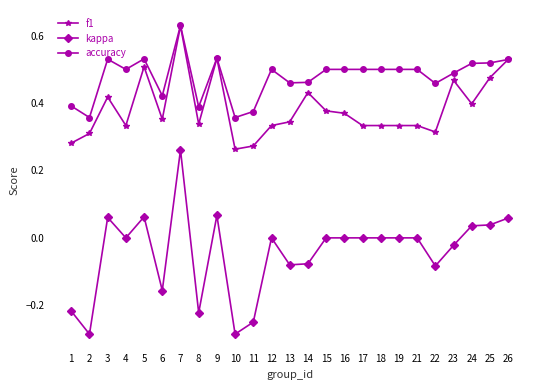

True or false: accuracy has a value of 0.5 at 19.

True